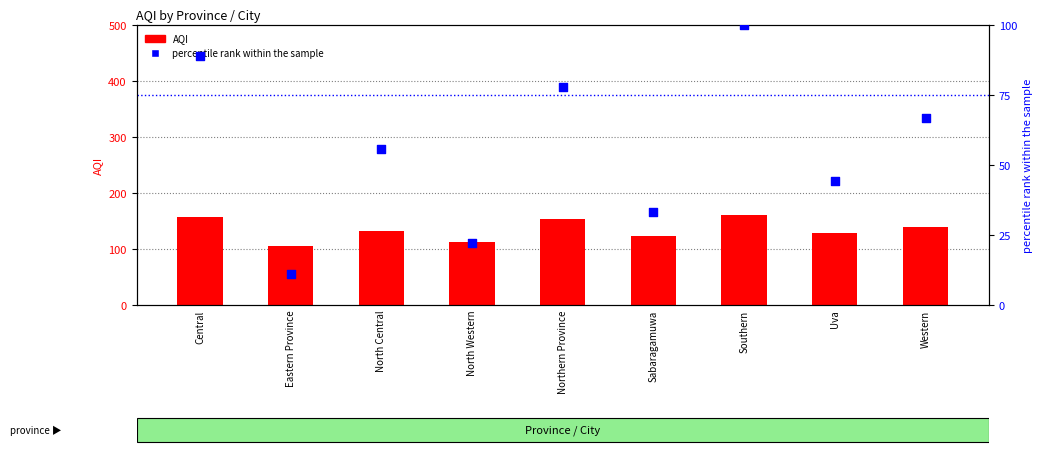

At how many categories does at least one series exceed 146?

3